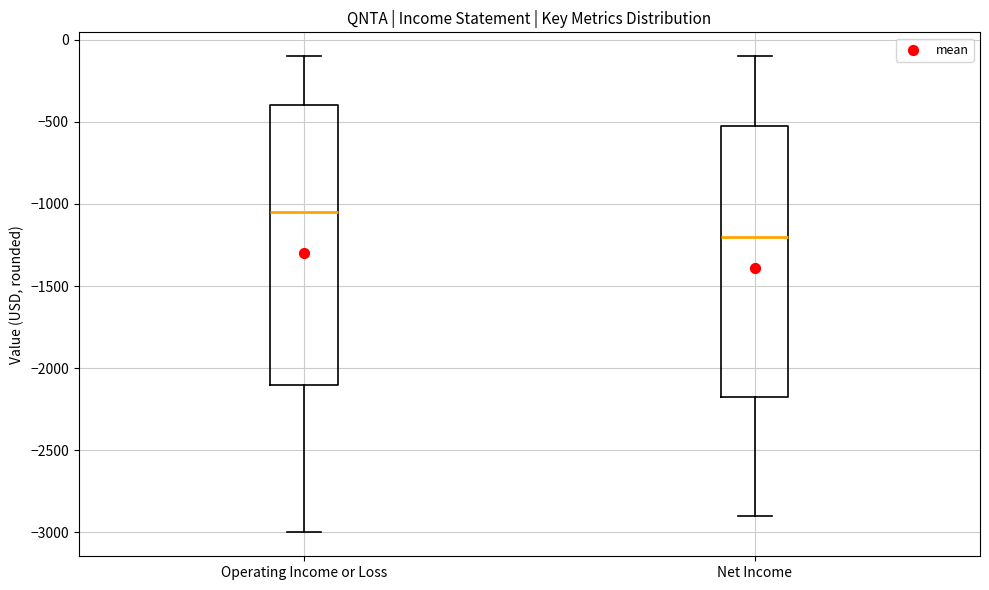

Where does the lower whisker of the box for Net Income end on the y-axis? The values are not printed on the chart, so give them approximately, as read against the axis.

-2900